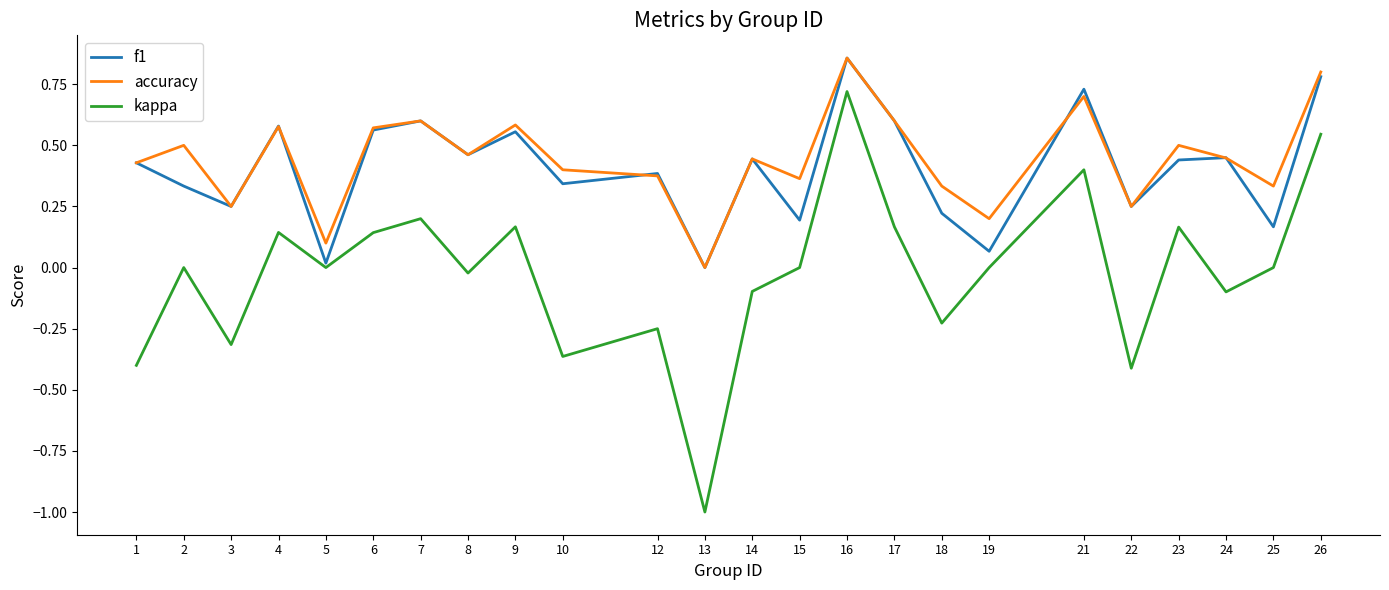

At which category is the sum across all series the highest?

16